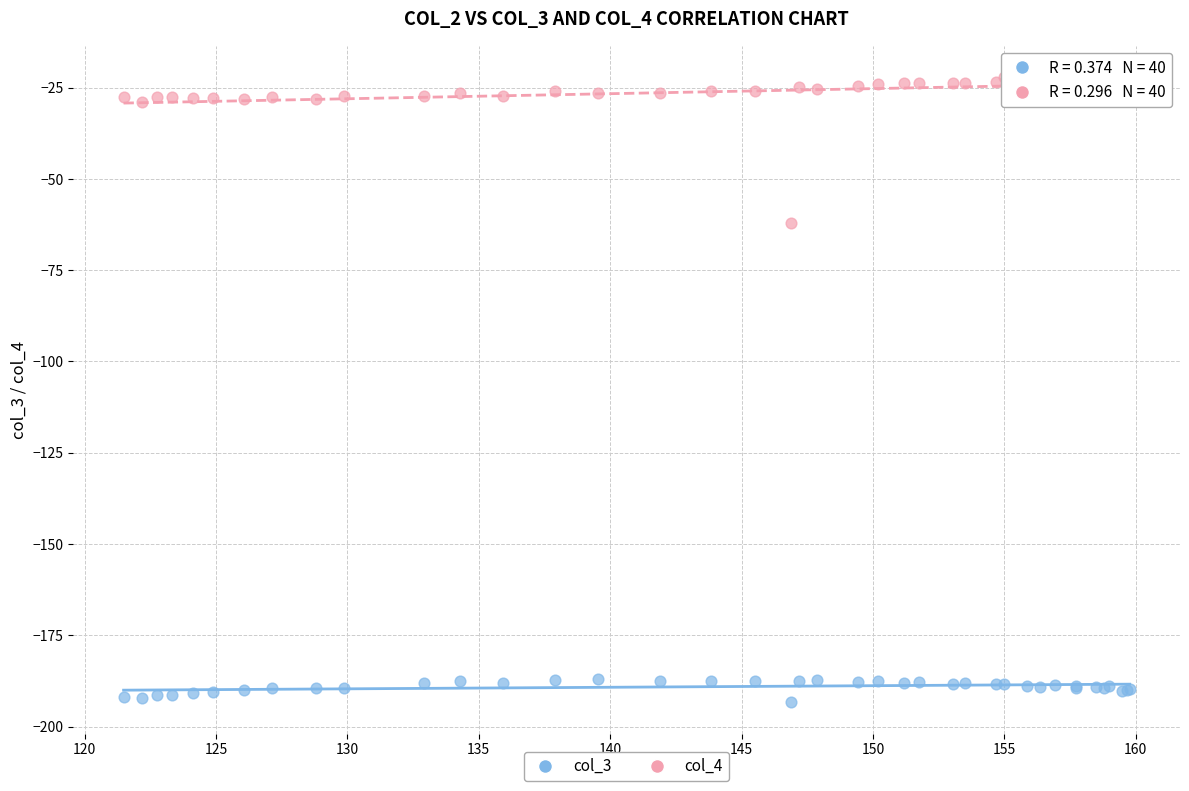

Across all series, what Y value is closest to -107?

-62.1